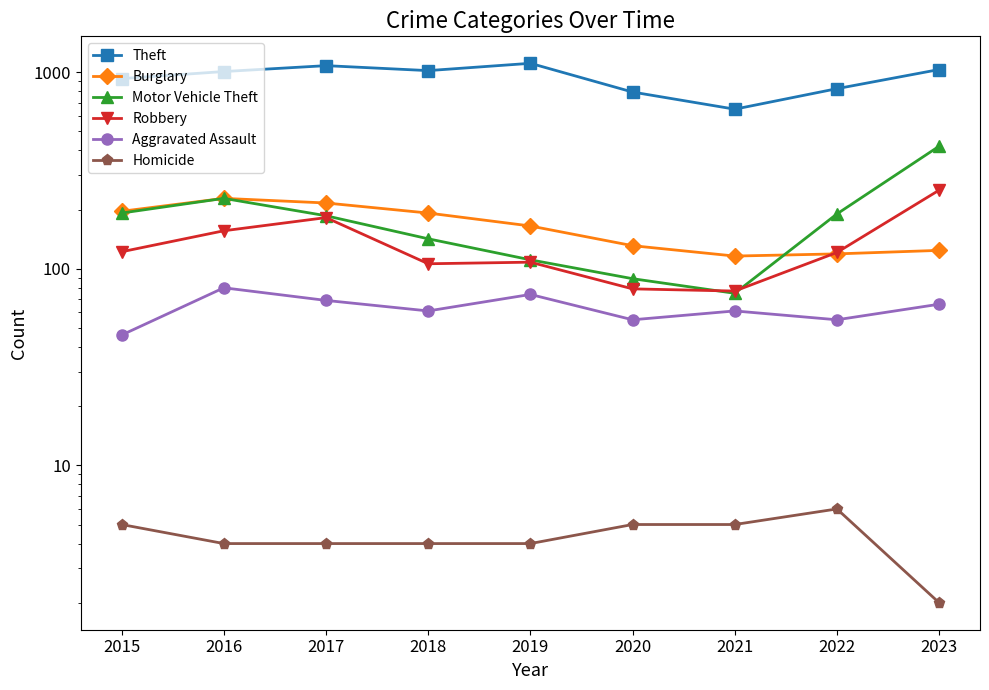

List the series in order of their peak value, highest first.

Theft, Motor Vehicle Theft, Robbery, Burglary, Aggravated Assault, Homicide